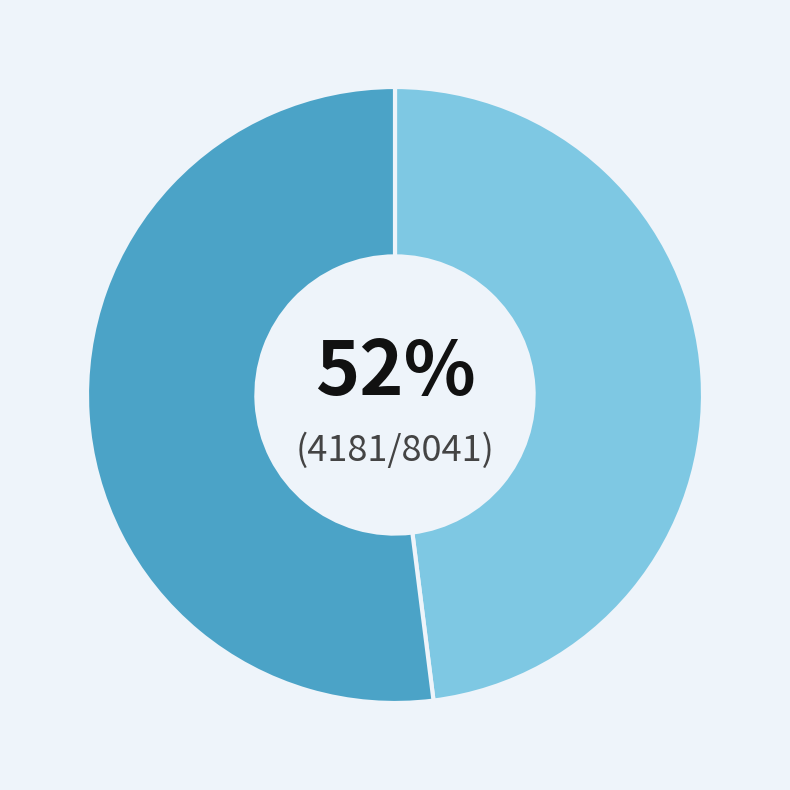

What is the majority slice?

price-43030